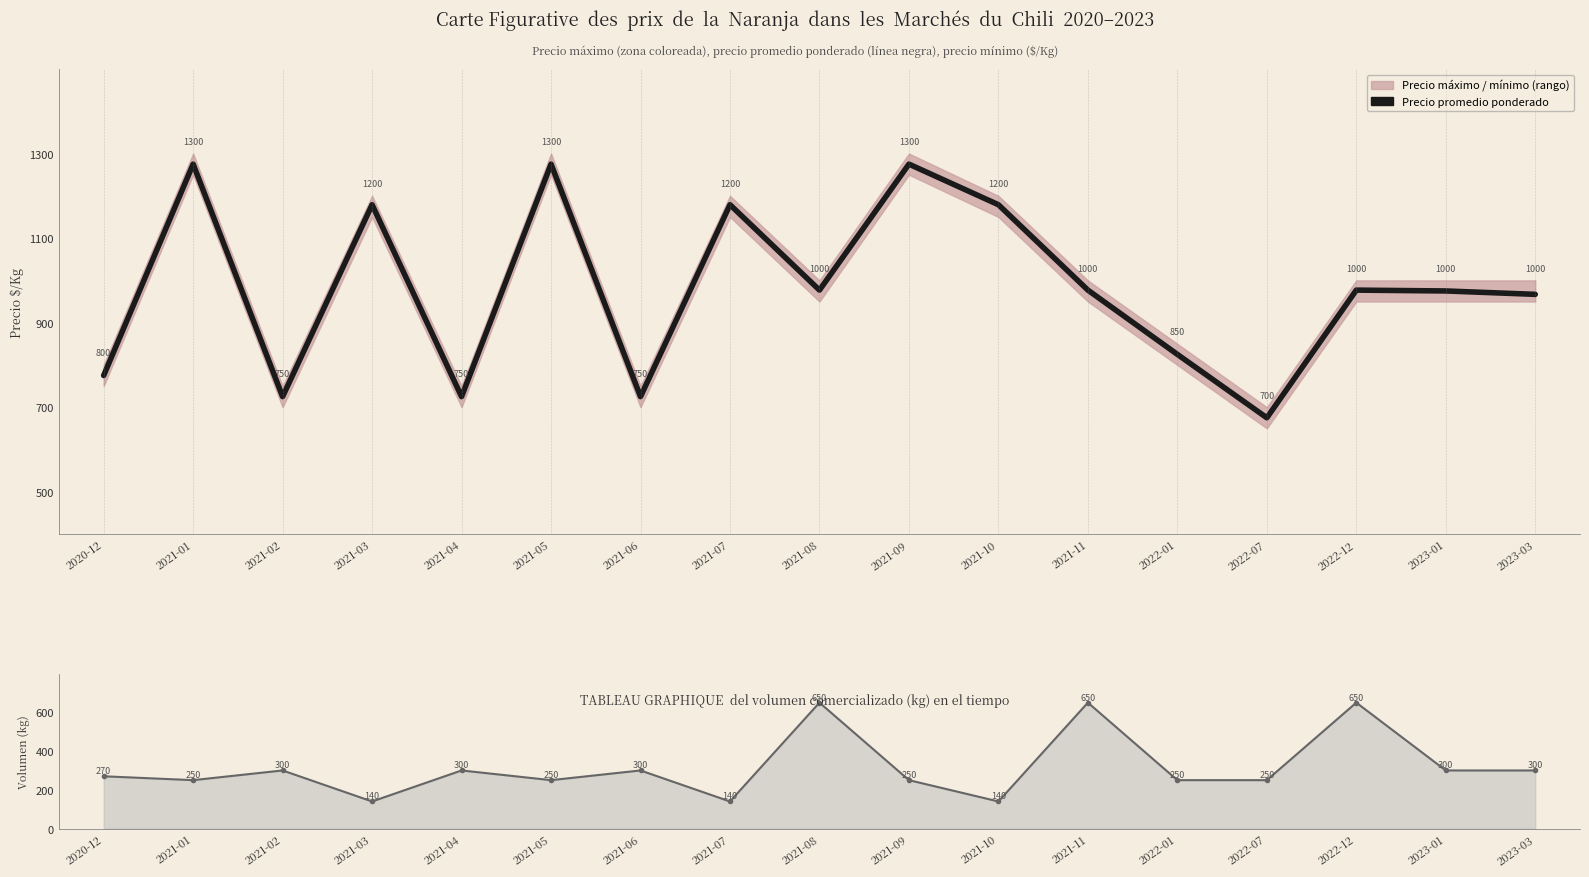

What is the maximum value shown in the chart?

1275